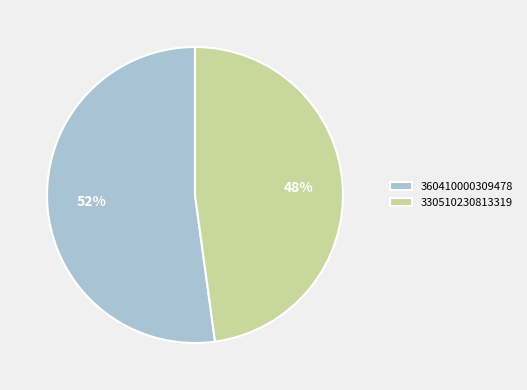

To the nearest percent, what is the combined percentage of 330510230813319 and 360410000309478?

100%